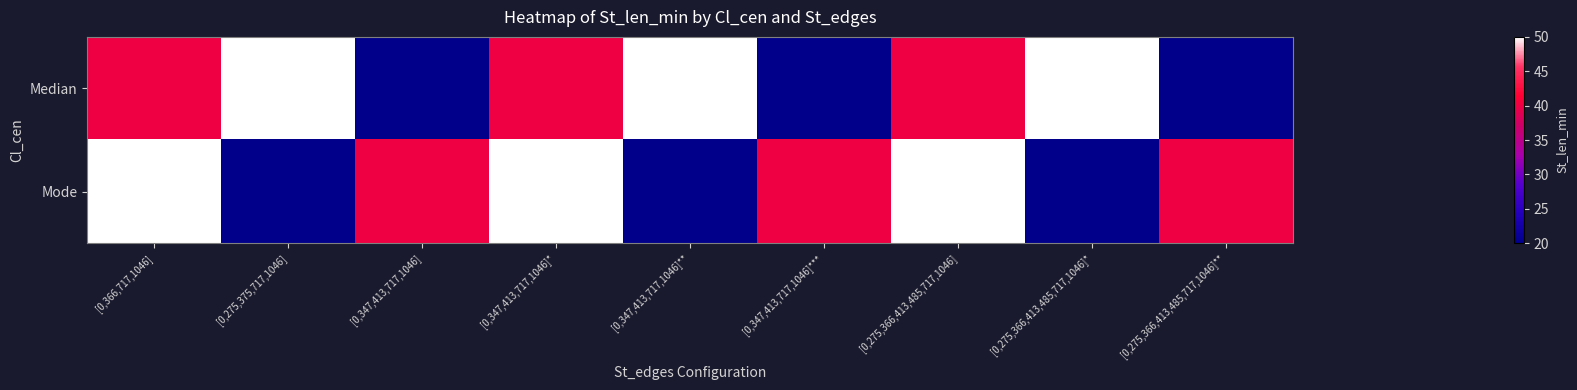

Rank the series by their maximum value, from highest to lowest.

Median, Mode